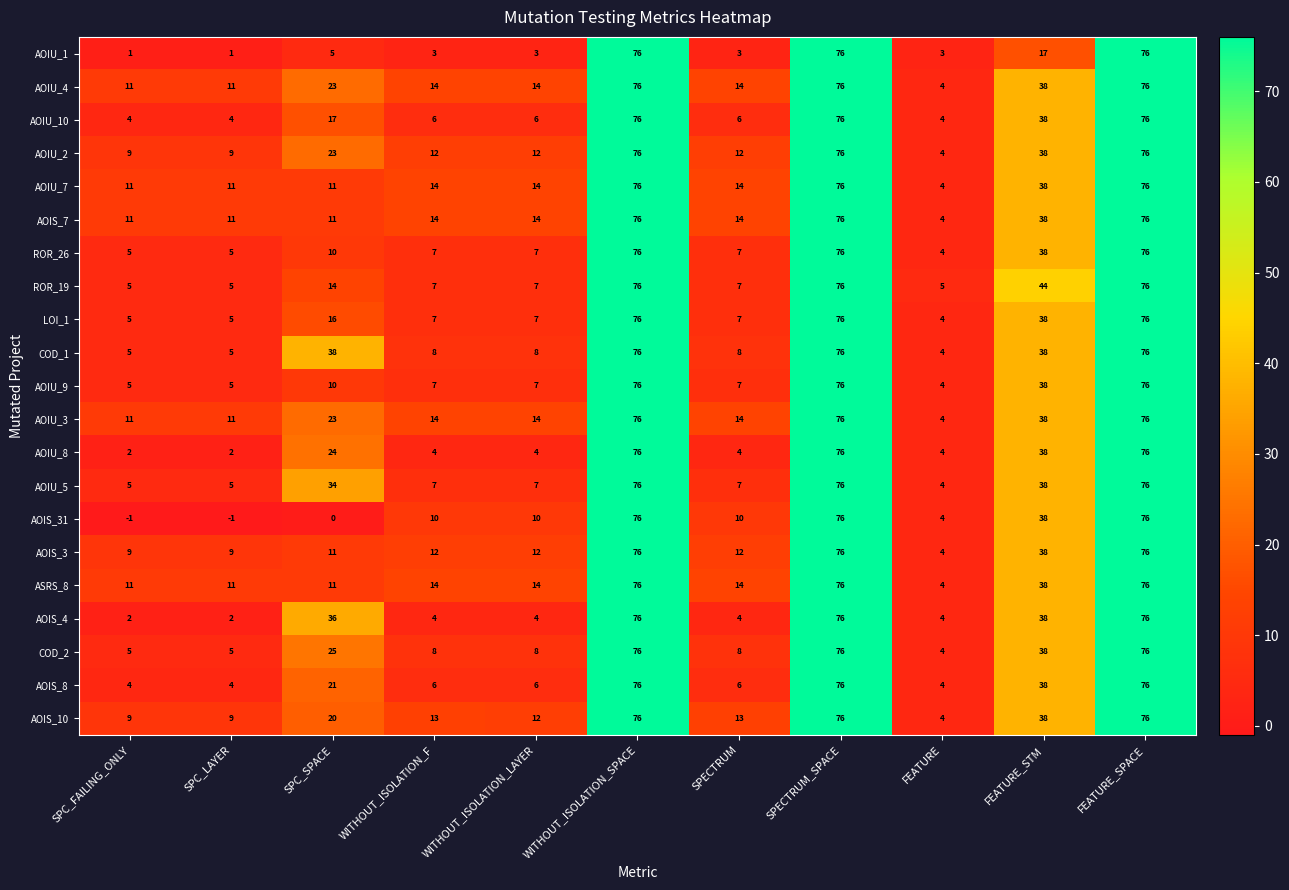

At how many categories does at least one series exceed 25?

5